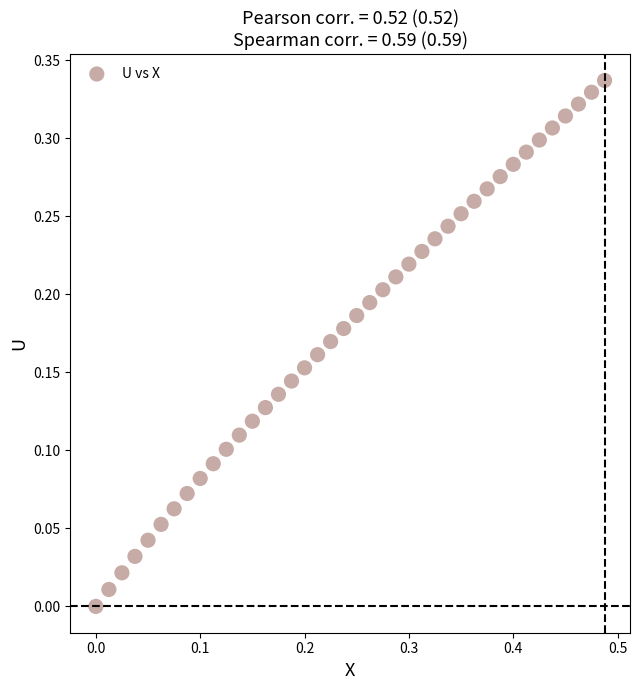

What is the range of X values (max minus min)?

0.5